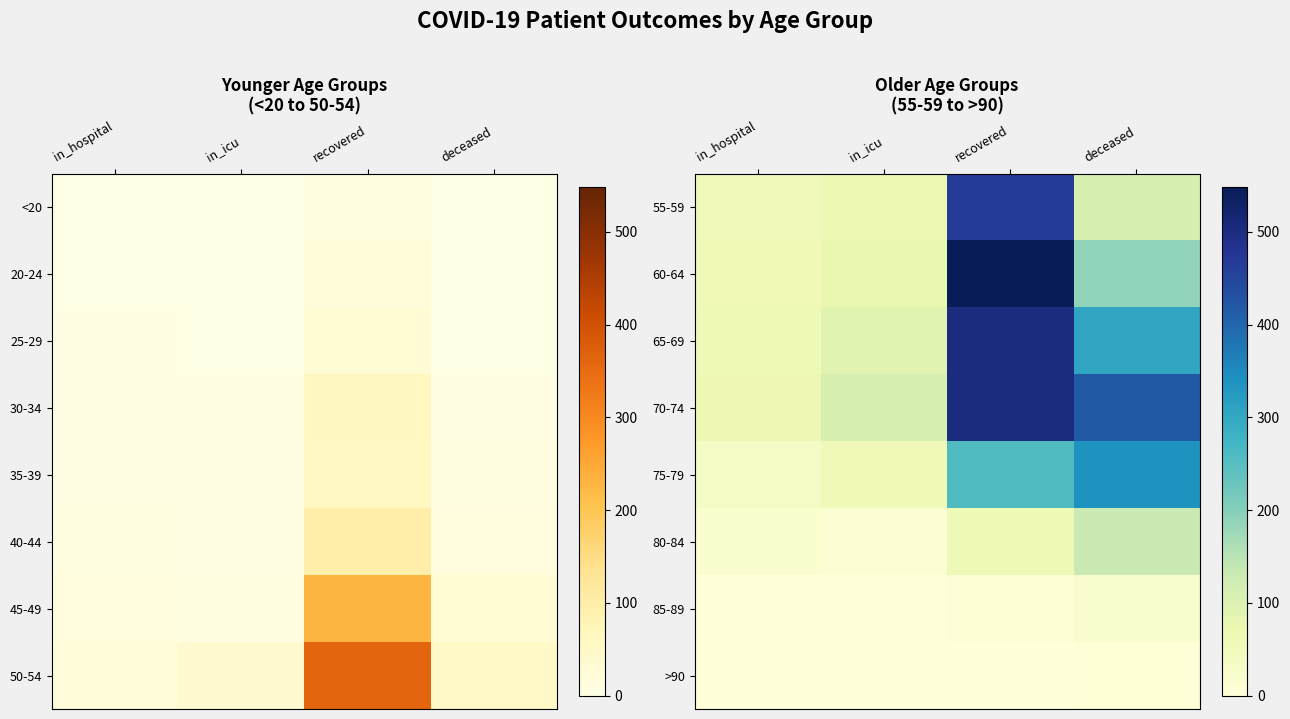

How many values in the 60-64 series exceed 189?

1